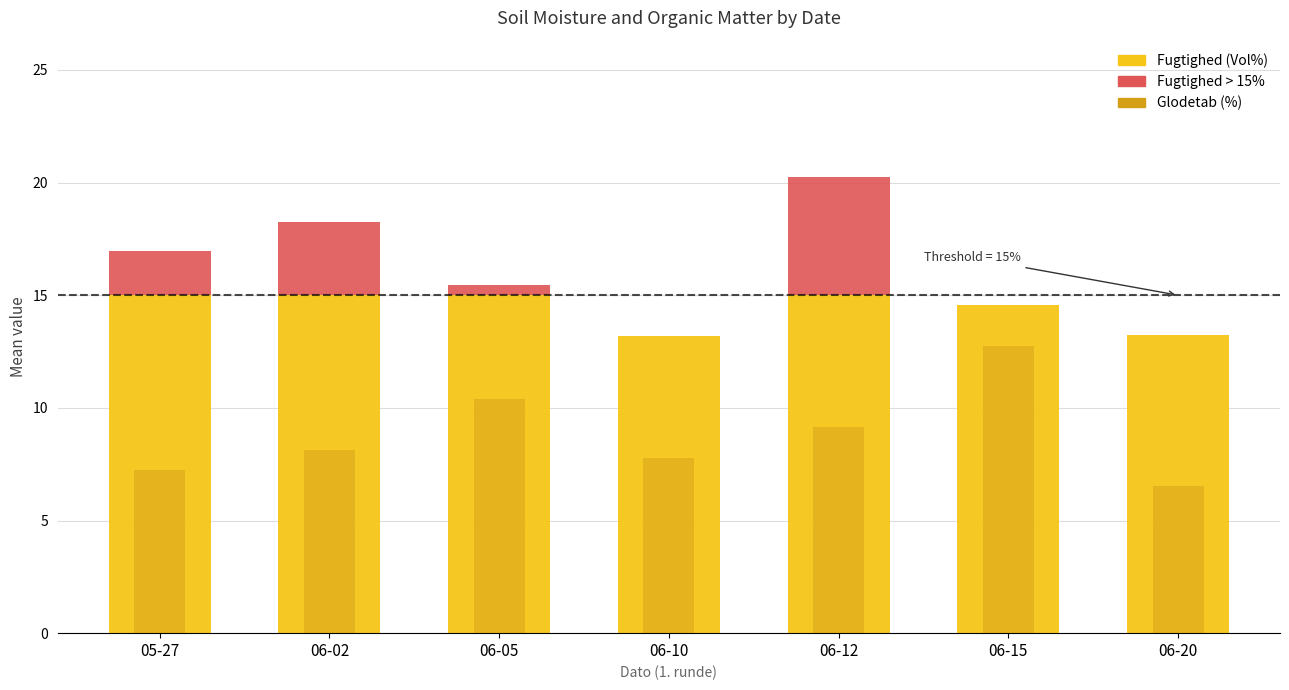

The Glodetab (%) series shows 7.8 at 2005-06-10. True or false?

True